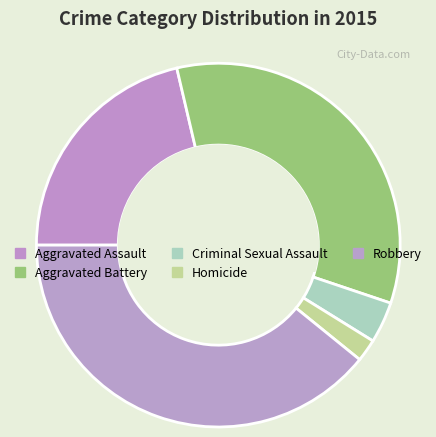

What is the change in value from Aggravated Assault to Homicide?

-116